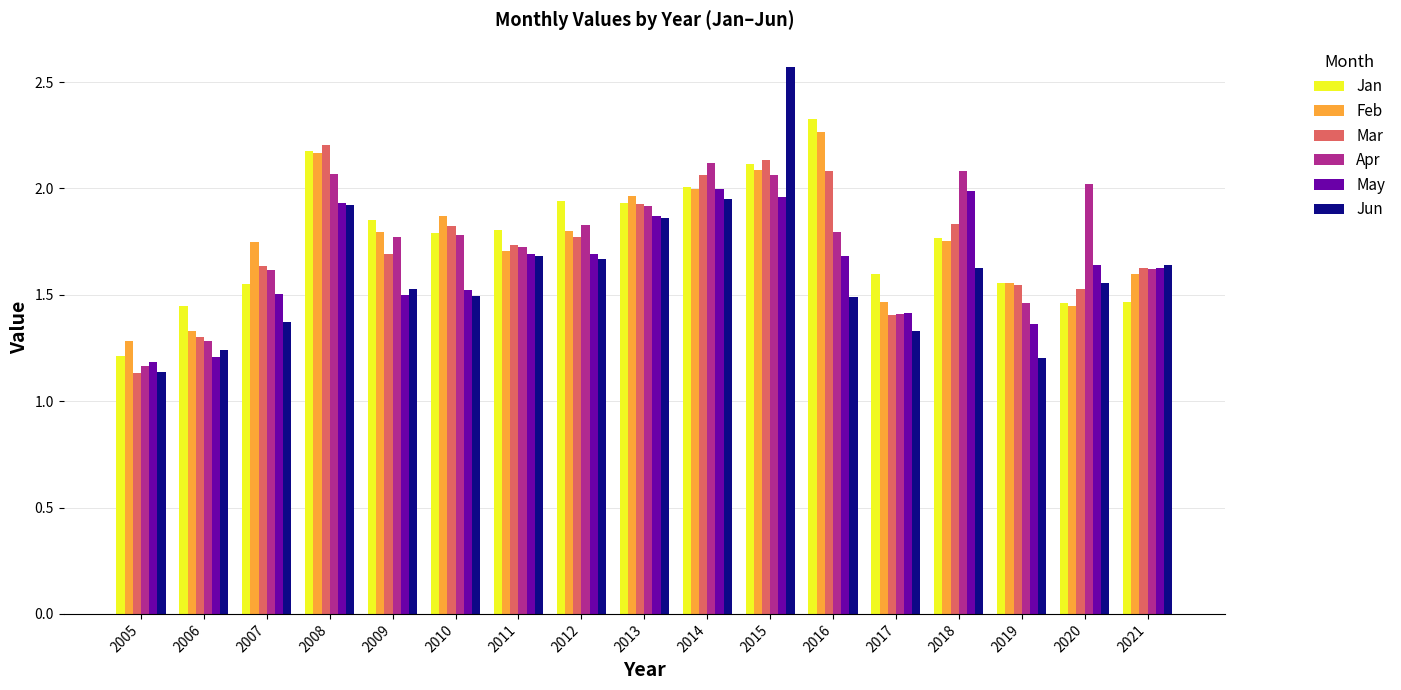

True or false: May has a value of 2.3 at 2007.

False